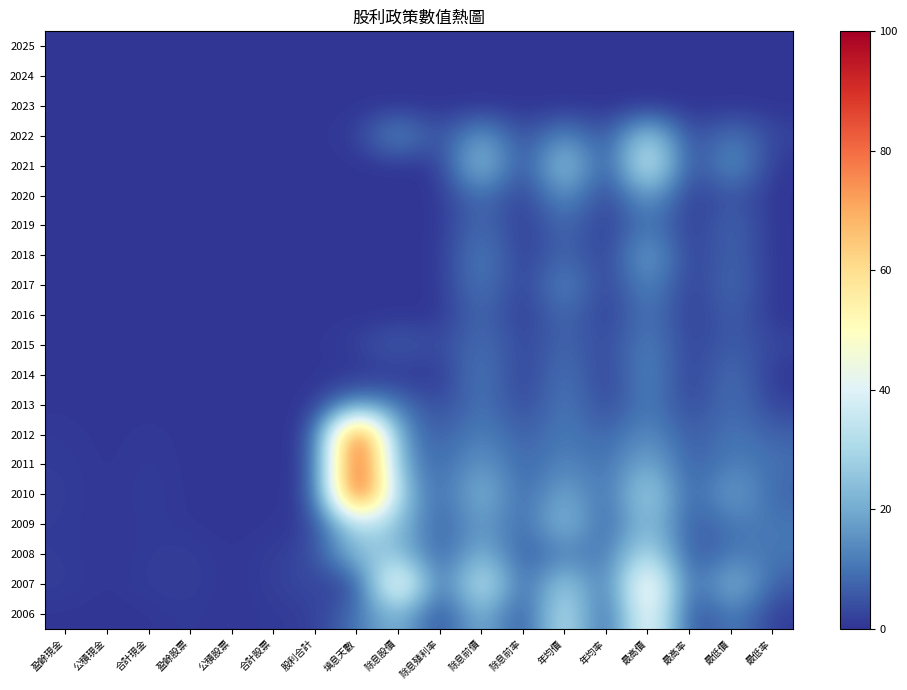

At which category is the sum across all series the highest?

最高價